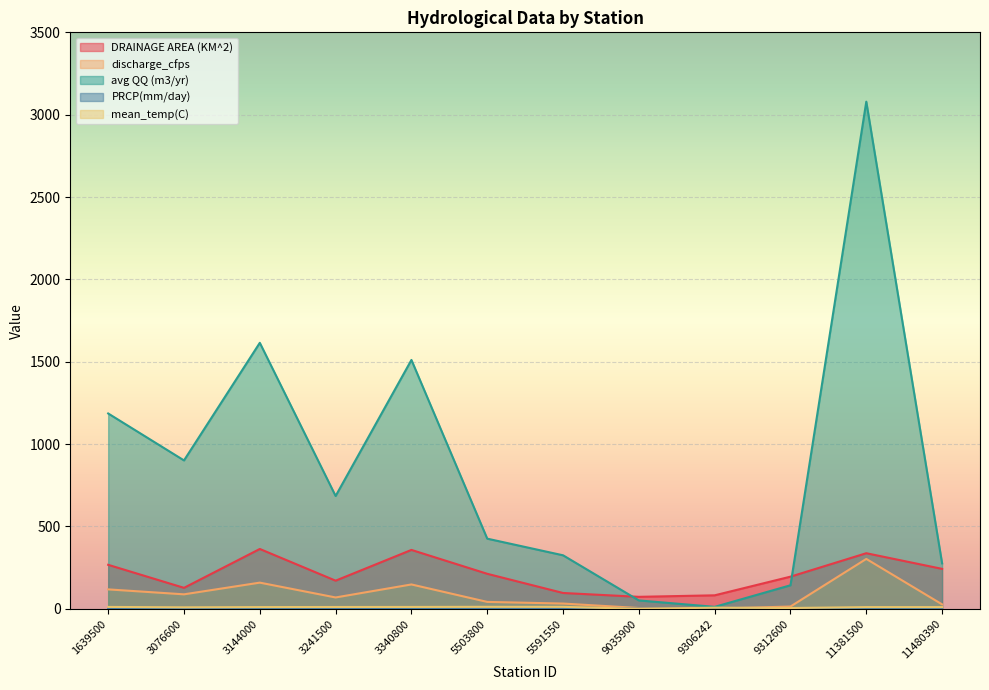

True or false: discharge_cfps and avg QQ (m3/yr) cross at least once.

False